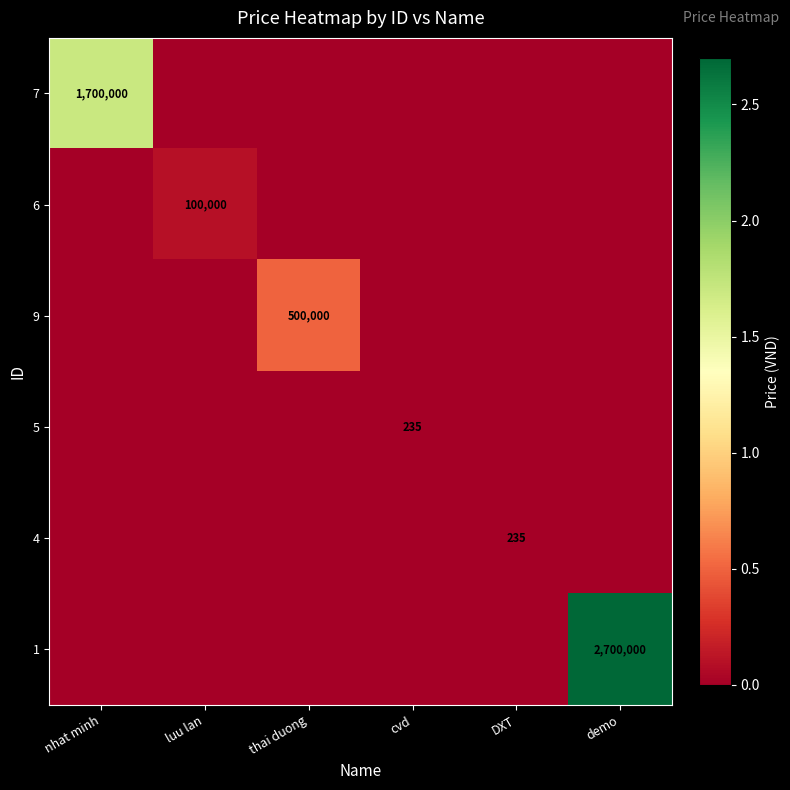

Is it true that 7 equals 2258515 at nhat minh?

False